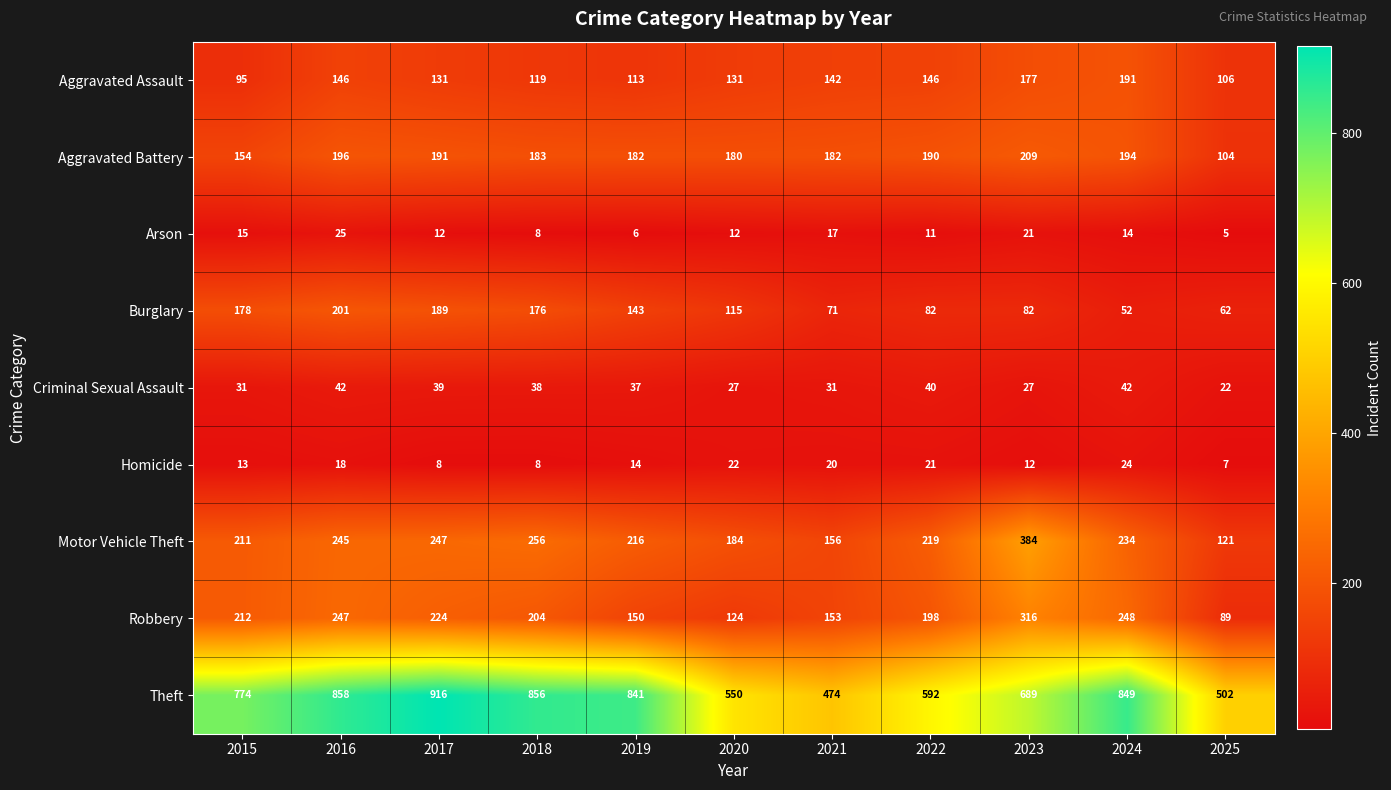

The Arson series shows 11 at 2022. True or false?

True